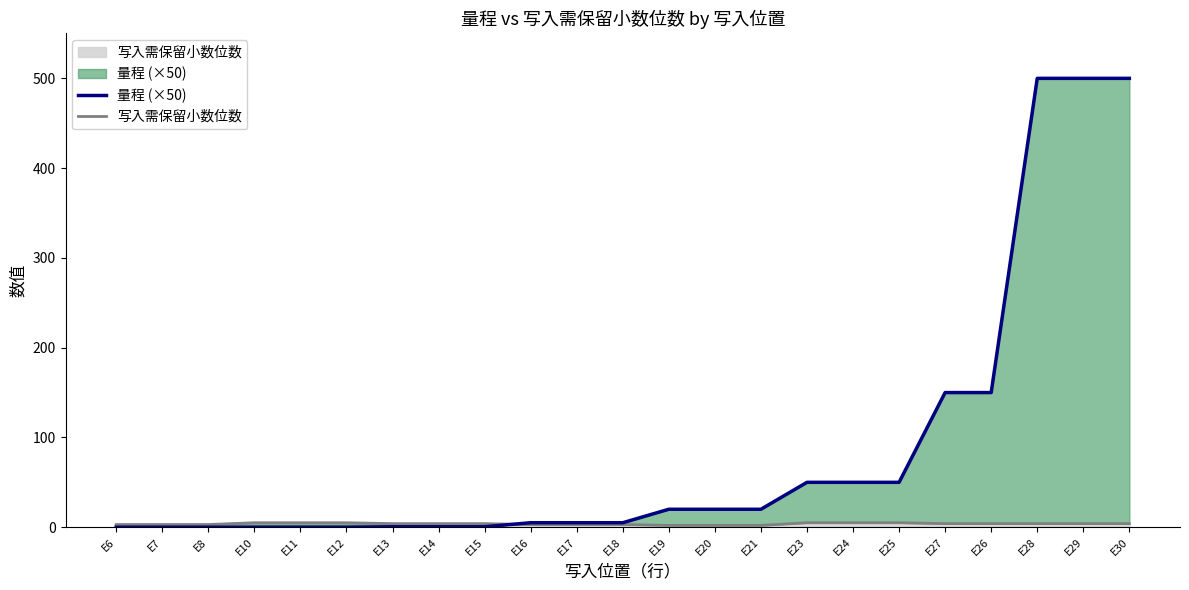

What is the average value of the 写入需保留小数位数 series?

3.7